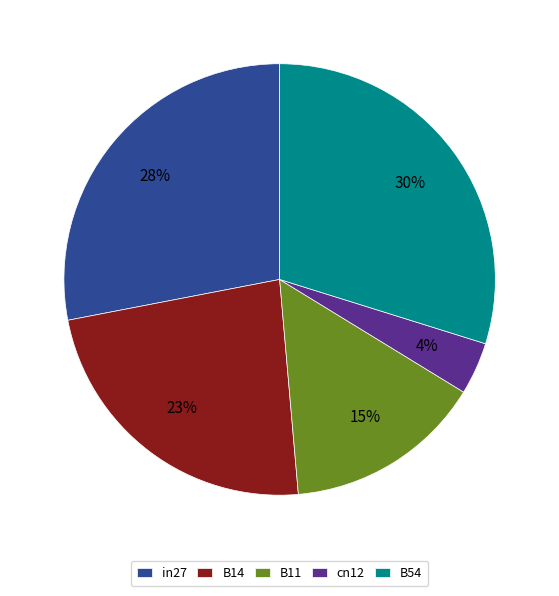

To the nearest percent, what portion does B14 represent?

23%